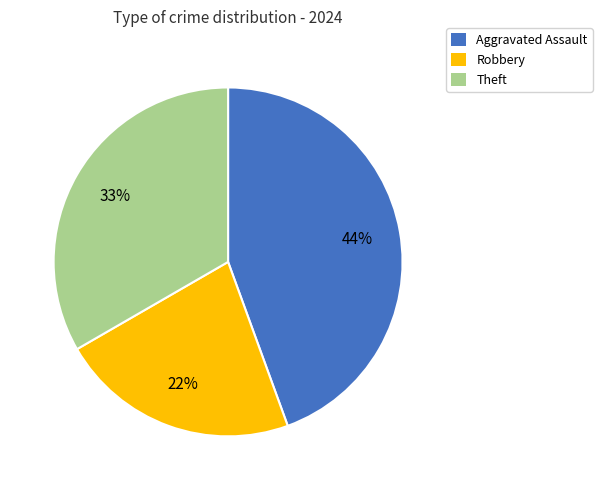

Is there a majority slice in this chart?

No